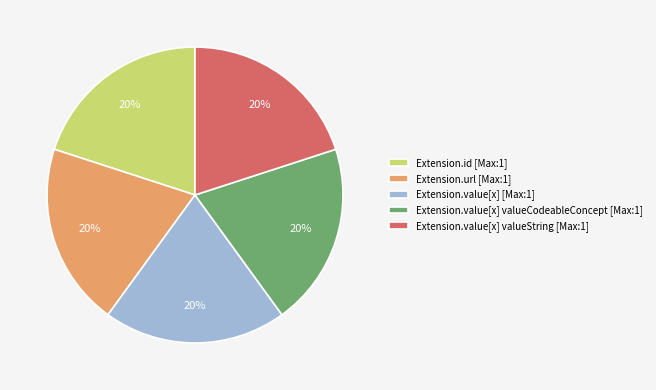

Do Extension.value[x] valueString [Max:1] and Extension.value[x] [Max:1] together represent more than half of the pie?

No